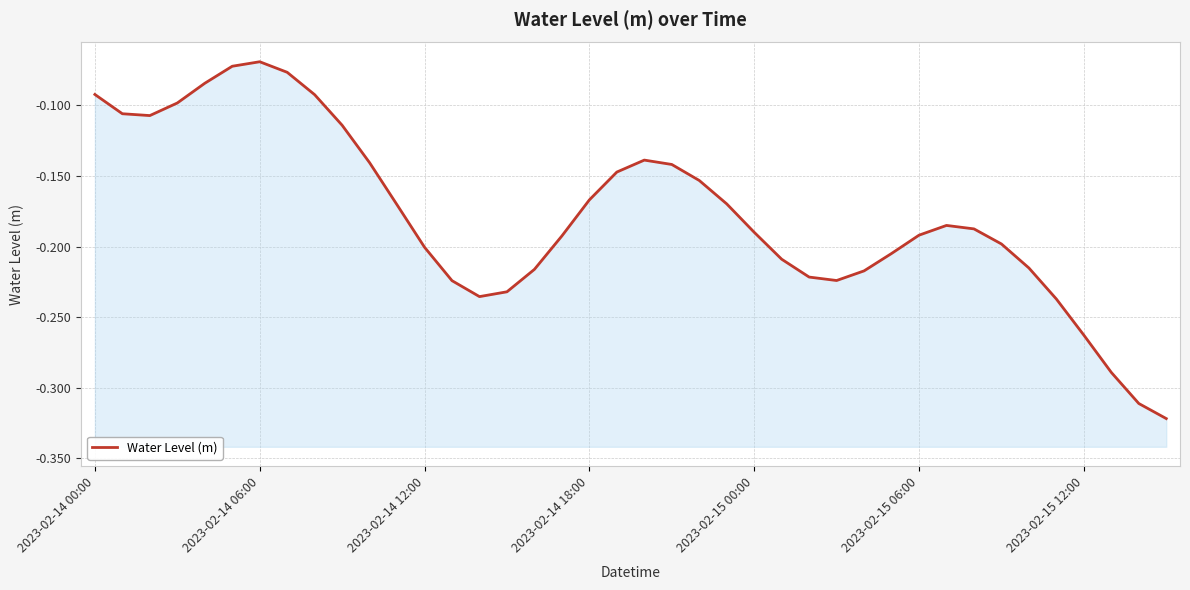

What position from the right is 32?

8